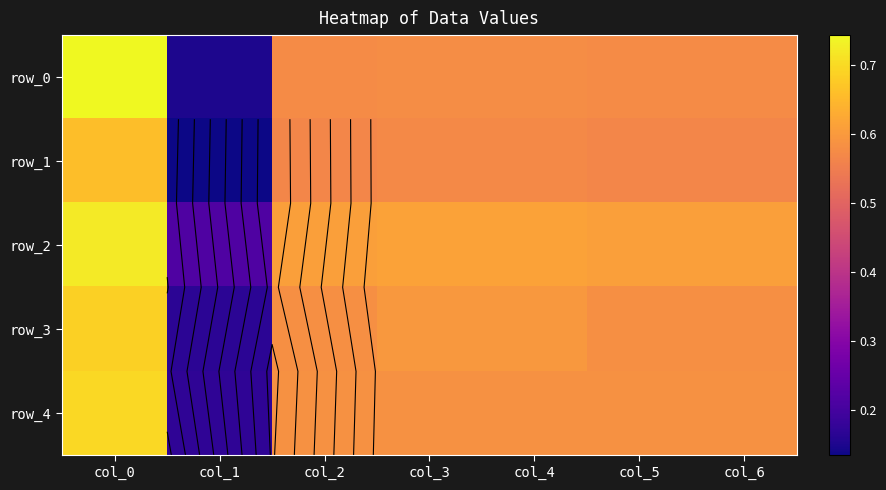

Read the row_2 value at col_2.

0.6